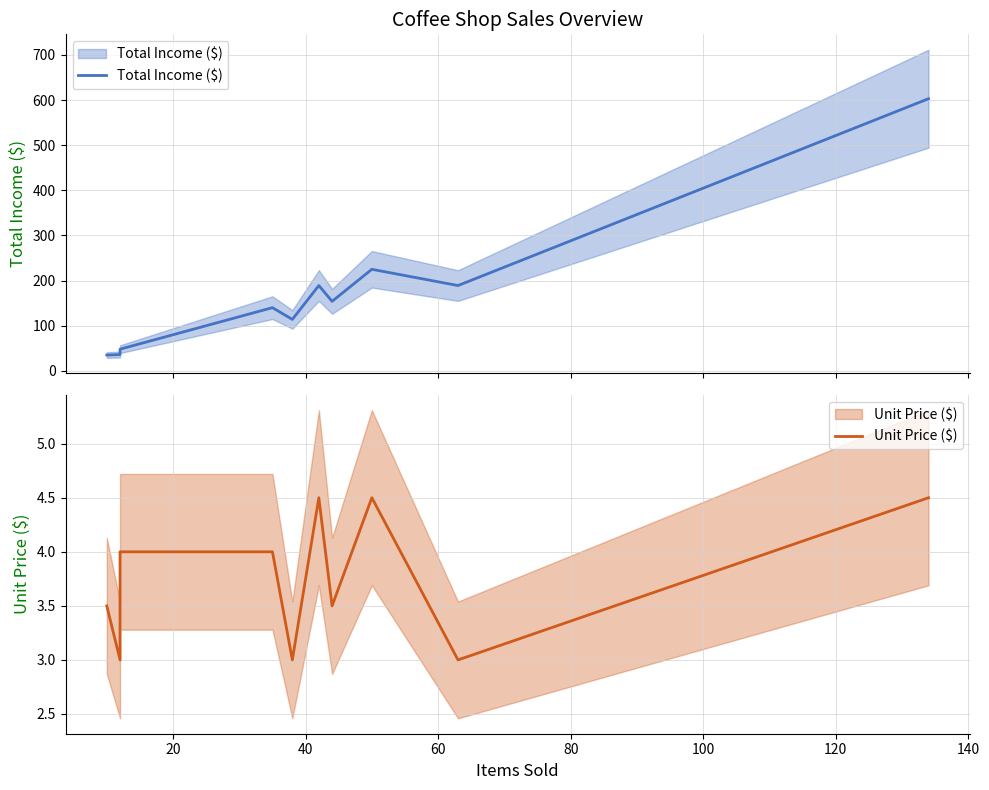

List the series in order of their peak value, lowest first.

Unit Price ($), Total Income ($)